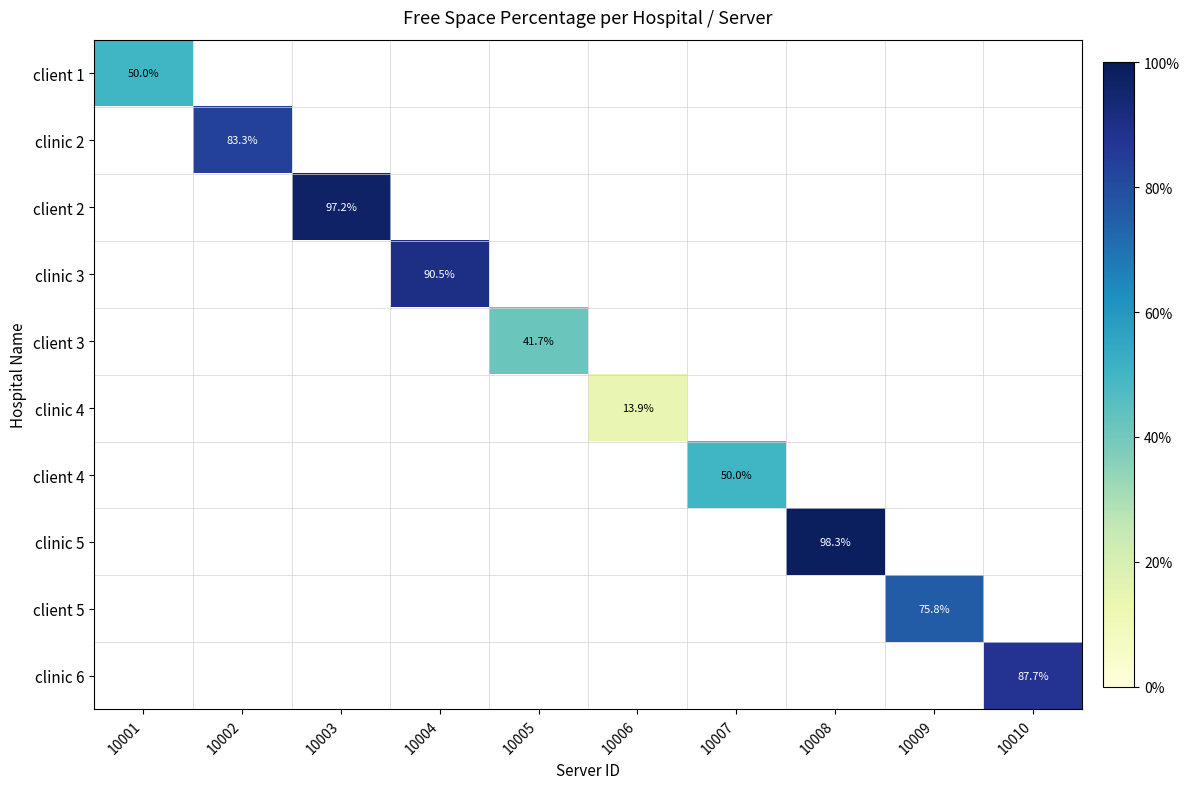

Is it true that client 2 equals 135.6 at 10003?

False